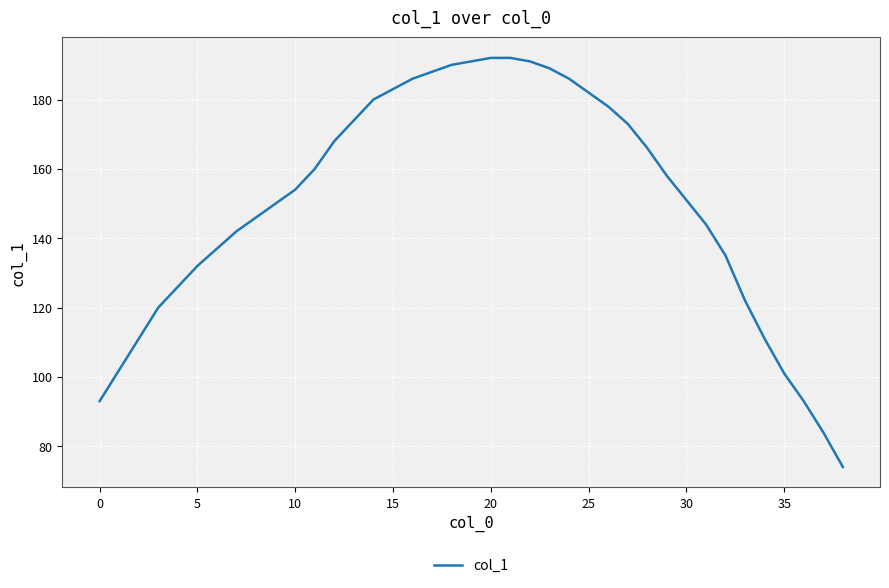

What is the greatest value displayed?

192